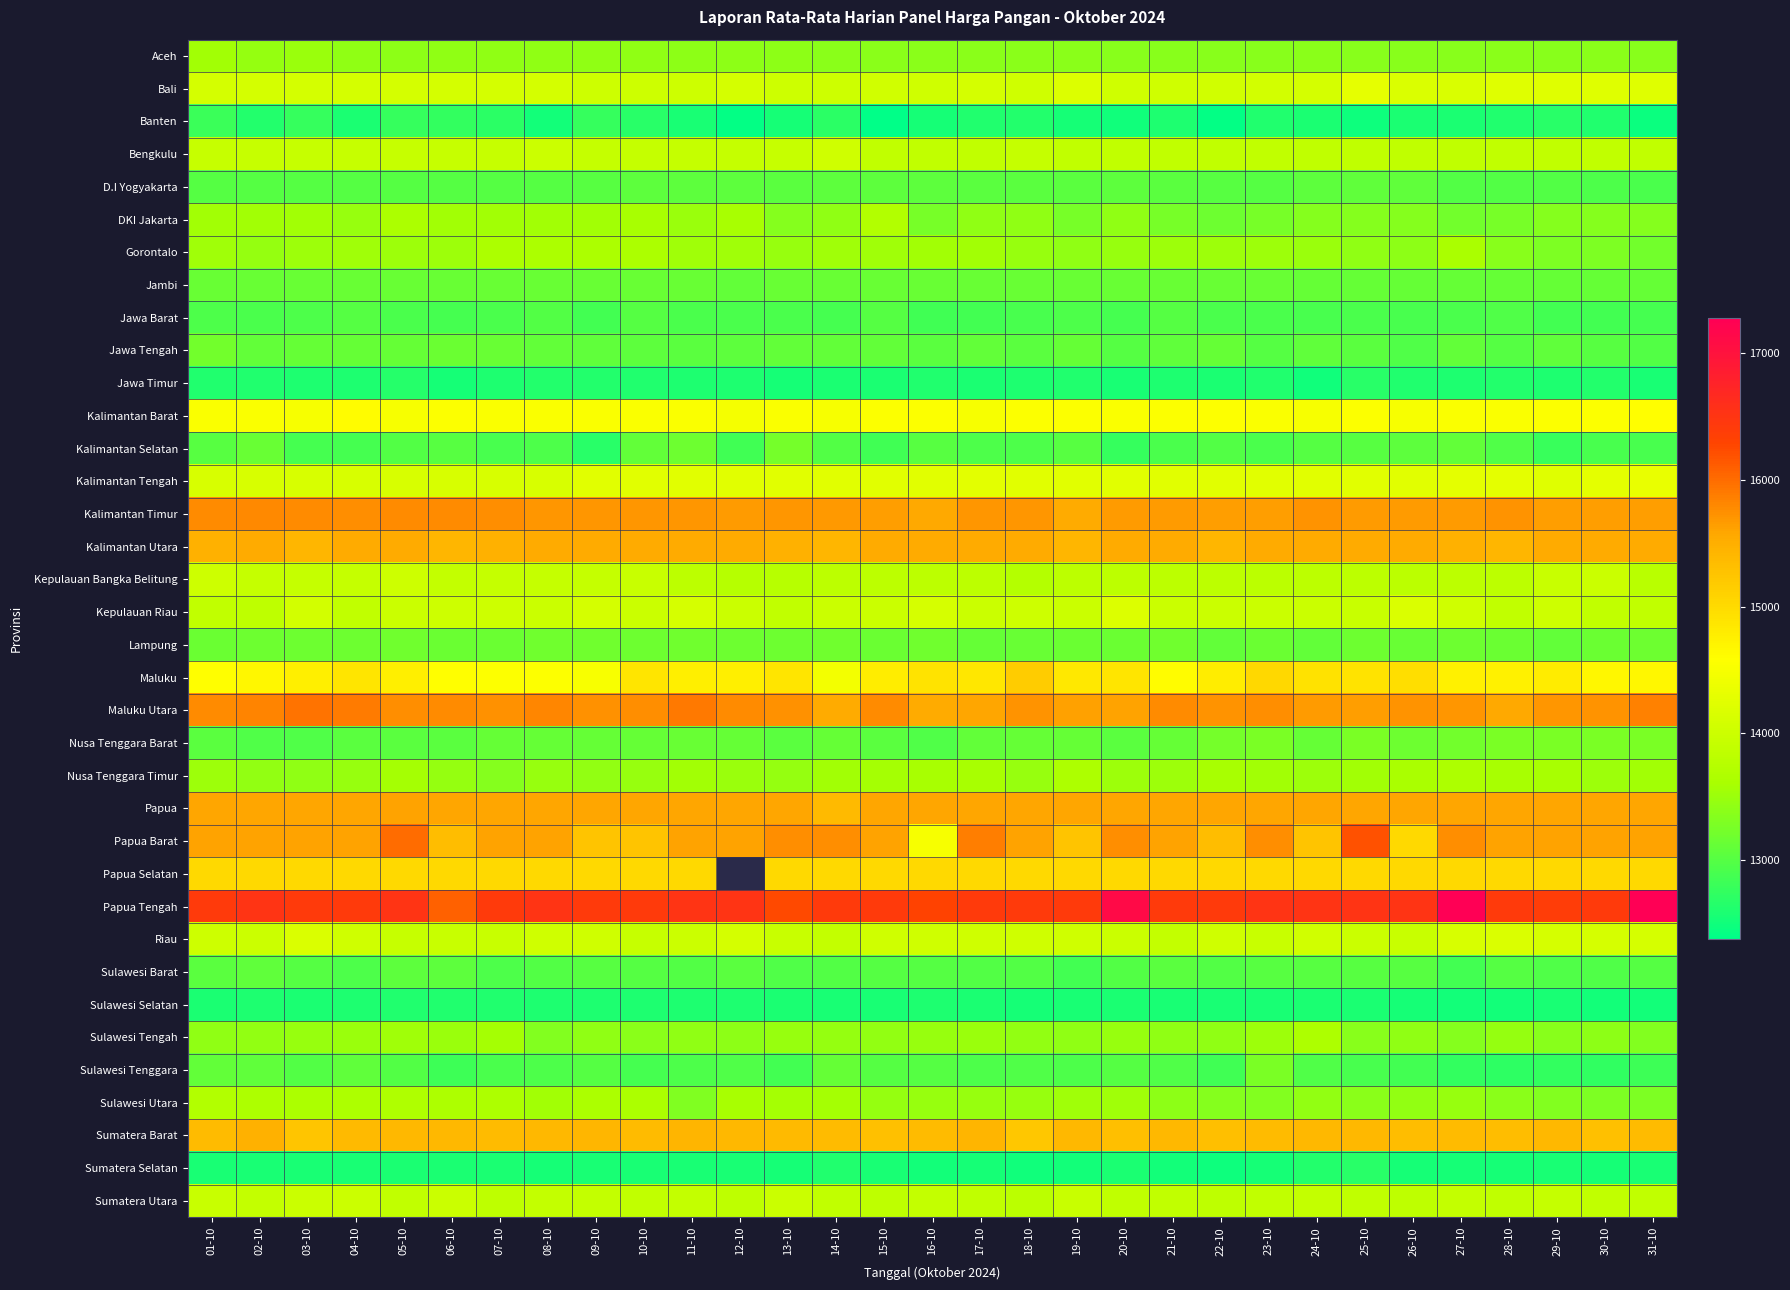

Reading left to right, list all the values displayed in this chart.

Aceh: 01-10=13544	02-10=13452	03-10=13490	04-10=13413	05-10=13397	06-10=13421	07-10=13421	08-10=13421	09-10=13421	10-10=13421	11-10=13402	12-10=13402	13-10=13402	14-10=13387	15-10=13387	16-10=13387	17-10=13387	18-10=13387	19-10=13387	20-10=13363	21-10=13362	22-10=13366	23-10=13366	24-10=13381	25-10=13366	26-10=13366	27-10=13366	28-10=13390	29-10=13364	30-10=13377	31-10=13365
Bali: 01-10=14085	02-10=14085	03-10=14085	04-10=14085	05-10=14085	06-10=14085	07-10=14085	08-10=14085	09-10=14008	10-10=14008	11-10=14008	12-10=14085	13-10=14008	14-10=14008	15-10=14042	16-10=14038	17-10=14085	18-10=14038	19-10=14182	20-10=14038	21-10=14038	22-10=14042	23-10=14077	24-10=14091	25-10=14308	26-10=14167	27-10=14154	28-10=14231	29-10=14231	30-10=14231	31-10=14231
Banten: 01-10=12800	02-10=12625	03-10=12775	04-10=12580	05-10=12775	06-10=12750	07-10=12692	08-10=12517	09-10=12770	10-10=12669	11-10=12558	12-10=12409	13-10=12542	14-10=12692	15-10=12375	16-10=12538	17-10=12615	18-10=12625	19-10=12542	20-10=12500	21-10=12600	22-10=12400	23-10=12615	24-10=12577	25-10=12483	26-10=12583	27-10=12583	28-10=12615	29-10=12667	30-10=12615	31-10=12455
Bengkulu: 01-10=13937	02-10=13937	03-10=13937	04-10=13937	05-10=13937	06-10=13937	07-10=13937	08-10=13990	09-10=13924	10-10=13917	11-10=13917	12-10=13917	13-10=13937	14-10=14029	15-10=13888	16-10=13888	17-10=13888	18-10=13921	19-10=13888	20-10=13888	21-10=13888	22-10=13888	23-10=13888	24-10=13863	25-10=13858	26-10=13858	27-10=13867	28-10=13888	29-10=13888	30-10=13888	31-10=13888
D.I Yogyakarta: 01-10=13000	02-10=13000	03-10=13000	04-10=13000	05-10=13000	06-10=13000	07-10=13000	08-10=13000	09-10=13014	10-10=13057	11-10=13057	12-10=13057	13-10=13033	14-10=13057	15-10=13057	16-10=13057	17-10=13043	18-10=13043	19-10=13043	20-10=13057	21-10=13043	22-10=13014	23-10=13000	24-10=13057	25-10=13071	26-10=13071	27-10=12986	28-10=12986	29-10=12971	30-10=12936	31-10=12929
DKI Jakarta: 01-10=13550	02-10=13550	03-10=13550	04-10=13467	05-10=13633	06-10=13550	07-10=13550	08-10=13550	09-10=13550	10-10=13583	11-10=13500	12-10=13600	13-10=13333	14-10=13417	15-10=13700	16-10=13250	17-10=13417	18-10=13417	19-10=13250	20-10=13417	21-10=13250	22-10=13167	23-10=13250	24-10=13333	25-10=13333	26-10=13333	27-10=13200	28-10=13250	29-10=13333	30-10=13333	31-10=13333
Gorontalo: 01-10=13531	02-10=13460	03-10=13509	04-10=13530	05-10=13513	06-10=13507	07-10=13630	08-10=13630	09-10=13630	10-10=13630	11-10=13536	12-10=13536	13-10=13470	14-10=13529	15-10=13536	16-10=13557	17-10=13557	18-10=13473	19-10=13411	20-10=13469	21-10=13511	22-10=13511	23-10=13511	24-10=13499	25-10=13425	26-10=13400	27-10=13612	28-10=13362	29-10=13279	30-10=13279	31-10=13204
Jambi: 01-10=13125	02-10=13125	03-10=13133	04-10=13133	05-10=13133	06-10=13133	07-10=13133	08-10=13133	09-10=13133	10-10=13133	11-10=13133	12-10=13092	13-10=13133	14-10=13133	15-10=13133	16-10=13133	17-10=13133	18-10=13133	19-10=13133	20-10=13133	21-10=13133	22-10=13125	23-10=13125	24-10=13117	25-10=13117	26-10=13117	27-10=13117	28-10=13117	29-10=13117	30-10=13117	31-10=13117
Jawa Barat: 01-10=12933	02-10=12929	03-10=12947	04-10=13007	05-10=12927	06-10=12882	07-10=12929	08-10=12986	09-10=12865	10-10=13002	11-10=12919	12-10=12919	13-10=12929	14-10=12888	15-10=12991	16-10=12844	17-10=12859	18-10=12896	19-10=12945	20-10=12890	21-10=13005	22-10=12924	23-10=12923	24-10=12902	25-10=12917	26-10=12907	27-10=12918	28-10=12959	29-10=12864	30-10=12863	31-10=12884
Jawa Tengah: 01-10=13210	02-10=13088	03-10=13106	04-10=13117	05-10=13119	06-10=13158	07-10=13133	08-10=13090	09-10=13074	10-10=13046	11-10=13041	12-10=13050	13-10=13087	14-10=13100	15-10=13100	16-10=13045	17-10=13100	18-10=13032	19-10=13112	20-10=13005	21-10=13078	22-10=13110	23-10=13006	24-10=13070	25-10=13041	26-10=12958	27-10=13096	28-10=12997	29-10=13068	30-10=13013	31-10=12985
Jawa Timur: 01-10=12622	02-10=12621	03-10=12586	04-10=12595	05-10=12644	06-10=12545	07-10=12602	08-10=12630	09-10=12632	10-10=12607	11-10=12596	12-10=12592	13-10=12539	14-10=12581	15-10=12582	16-10=12618	17-10=12584	18-10=12603	19-10=12621	20-10=12555	21-10=12601	22-10=12574	23-10=12620	24-10=12498	25-10=12665	26-10=12609	27-10=12595	28-10=12626	29-10=12601	30-10=12627	31-10=12562
Kalimantan Barat: 01-10=14529	02-10=14526	03-10=14500	04-10=14605	05-10=14500	06-10=14556	07-10=14528	08-10=14528	09-10=14529	10-10=14528	11-10=14528	12-10=14471	13-10=14528	14-10=14500	15-10=14553	16-10=14553	17-10=14500	18-10=14553	19-10=14556	20-10=14528	21-10=14553	22-10=14563	23-10=14528	24-10=14500	25-10=14553	26-10=14500	27-10=14528	28-10=14528	29-10=14553	30-10=14556	31-10=14579
Kalimantan Selatan: 01-10=13012	02-10=13137	03-10=12884	04-10=12882	05-10=12974	06-10=13010	07-10=12907	08-10=12934	09-10=12674	10-10=13097	11-10=13174	12-10=12849	13-10=13222	14-10=12975	15-10=12850	16-10=13016	17-10=12931	18-10=12942	19-10=13017	20-10=12763	21-10=12920	22-10=12985	23-10=12914	24-10=13002	25-10=13015	26-10=13049	27-10=13096	28-10=12963	29-10=12789	30-10=12908	31-10=12897
Kalimantan Tengah: 01-10=14125	02-10=14125	03-10=14125	04-10=14125	05-10=14125	06-10=14125	07-10=14125	08-10=14125	09-10=14250	10-10=14250	11-10=14250	12-10=14250	13-10=14250	14-10=14250	15-10=14250	16-10=14250	17-10=14256	18-10=14250	19-10=14250	20-10=14250	21-10=14250	22-10=14250	23-10=14250	24-10=14251	25-10=14250	26-10=14250	27-10=14281	28-10=14281	29-10=14219	30-10=14281	31-10=14333
Kalimantan Timur: 01-10=15773	02-10=15794	03-10=15773	04-10=15755	05-10=15773	06-10=15780	07-10=15748	08-10=15691	09-10=15691	10-10=15691	11-10=15691	12-10=15651	13-10=15691	14-10=15676	15-10=15643	16-10=15556	17-10=15691	18-10=15691	19-10=15542	20-10=15655	21-10=15655	22-10=15640	23-10=15640	24-10=15712	25-10=15655	26-10=15655	27-10=15655	28-10=15715	29-10=15640	30-10=15640	31-10=15640
Kalimantan Utara: 01-10=15474	02-10=15540	03-10=15402	04-10=15540	05-10=15540	06-10=15402	07-10=15474	08-10=15540	09-10=15540	10-10=15540	11-10=15540	12-10=15540	13-10=15474	14-10=15402	15-10=15540	16-10=15540	17-10=15540	18-10=15540	19-10=15402	20-10=15540	21-10=15540	22-10=15402	23-10=15540	24-10=15540	25-10=15540	26-10=15540	27-10=15474	28-10=15402	29-10=15540	30-10=15540	31-10=15540
Kepulauan Bangka Belitung: 01-10=14012	02-10=13921	03-10=13921	04-10=13921	05-10=14012	06-10=13894	07-10=13912	08-10=13921	09-10=13912	10-10=13959	11-10=13830	12-10=13739	13-10=13757	14-10=13812	15-10=13830	16-10=13821	17-10=13830	18-10=13730	19-10=13830	20-10=13821	21-10=13821	22-10=13830	23-10=13794	24-10=13821	25-10=13830	26-10=13803	27-10=13821	28-10=13830	29-10=13958	30-10=13967	31-10=13776
Kepulauan Riau: 01-10=13888	02-10=13844	03-10=14075	04-10=13888	05-10=13975	06-10=14013	07-10=14013	08-10=13978	09-10=14089	10-10=13978	11-10=14100	12-10=13978	13-10=13871	14-10=13978	15-10=13975	16-10=14100	17-10=13978	18-10=14013	19-10=13978	20-10=14186	21-10=13967	22-10=13978	23-10=13967	24-10=13975	25-10=13956	26-10=14157	27-10=14025	28-10=13870	29-10=14013	30-10=13870	31-10=13870
Lampung: 01-10=13158	02-10=13163	03-10=13167	04-10=13163	05-10=13189	06-10=13143	07-10=13142	08-10=13189	09-10=13189	10-10=13161	11-10=13189	12-10=13167	13-10=13163	14-10=13184	15-10=13142	16-10=13195	17-10=13118	18-10=13124	19-10=13153	20-10=13147	21-10=13189	22-10=13100	23-10=13144	24-10=13100	25-10=13179	26-10=13133	27-10=13179	28-10=13147	29-10=13100	30-10=13153	31-10=13169
Maluku: 01-10=14594	02-10=14664	03-10=14750	04-10=14869	05-10=14755	06-10=14593	07-10=14565	08-10=14561	09-10=14506	10-10=14866	11-10=14759	12-10=14767	13-10=14883	14-10=14460	15-10=14778	16-10=14889	17-10=14855	18-10=15163	19-10=14845	20-10=14867	21-10=14605	22-10=14780	23-10=15025	24-10=14913	25-10=14895	26-10=14960	27-10=14739	28-10=14748	29-10=14806	30-10=14667	31-10=14669
Maluku Utara: 01-10=15773	02-10=15833	03-10=15944	04-10=15889	05-10=15750	06-10=15773	07-10=15727	08-10=15813	09-10=15727	10-10=15750	11-10=15900	12-10=15773	13-10=15727	14-10=15550	15-10=15773	16-10=15550	17-10=15591	18-10=15722	19-10=15625	20-10=15600	21-10=15773	22-10=15708	23-10=15750	24-10=15667	25-10=15650	26-10=15708	27-10=15700	28-10=15556	29-10=15700	30-10=15708	31-10=15850
Nusa Tenggara Barat: 01-10=13038	02-10=12958	03-10=12962	04-10=13038	05-10=13038	06-10=13042	07-10=13115	08-10=13115	09-10=13115	10-10=13115	11-10=13125	12-10=13115	13-10=13042	14-10=13115	15-10=13045	16-10=12955	17-10=13100	18-10=13115	19-10=13115	20-10=13042	21-10=13115	22-10=13231	23-10=13262	24-10=13108	25-10=13262	26-10=13167	27-10=13200	28-10=13262	29-10=13262	30-10=13262	31-10=13262
Nusa Tenggara Timur: 01-10=13511	02-10=13443	03-10=13419	04-10=13467	05-10=13567	06-10=13464	07-10=13345	08-10=13480	09-10=13443	10-10=13479	11-10=13557	12-10=13502	13-10=13464	14-10=13557	15-10=13564	16-10=13586	17-10=13598	18-10=13482	19-10=13640	20-10=13514	21-10=13524	22-10=13584	23-10=13560	24-10=13520	25-10=13549	26-10=13602	27-10=13643	28-10=13586	29-10=13588	30-10=13506	31-10=13557
Papua: 01-10=15583	02-10=15583	03-10=15583	04-10=15583	05-10=15611	06-10=15583	07-10=15583	08-10=15583	09-10=15583	10-10=15583	11-10=15583	12-10=15583	13-10=15583	14-10=15381	15-10=15583	16-10=15583	17-10=15583	18-10=15583	19-10=15583	20-10=15583	21-10=15583	22-10=15583	23-10=15583	24-10=15583	25-10=15583	26-10=15583	27-10=15583	28-10=15583	29-10=15583	30-10=15583	31-10=15583
Papua Barat: 01-10=15600	02-10=15600	03-10=15600	04-10=15600	05-10=16000	06-10=15333	07-10=15600	08-10=15600	09-10=15250	10-10=15250	11-10=15600	12-10=15600	13-10=15750	14-10=15750	15-10=15600	16-10=14500	17-10=15875	18-10=15600	19-10=15250	20-10=15750	21-10=15600	22-10=15333	23-10=15750	24-10=15250	25-10=16200	26-10=15000	27-10=15750	28-10=15600	29-10=15600	30-10=15600	31-10=15600
Papua Selatan: 01-10=15000	02-10=15000	03-10=15000	04-10=15000	05-10=15000	06-10=15000	07-10=15000	08-10=15000	09-10=15000	10-10=15000	11-10=15000	12-10=0	13-10=15000	14-10=15000	15-10=15000	16-10=15000	17-10=15000	18-10=15000	19-10=15000	20-10=15000	21-10=15000	22-10=15000	23-10=15000	24-10=15000	25-10=15000	26-10=15000	27-10=15000	28-10=15000	29-10=15000	30-10=15000	31-10=15000
Papua Tengah: 01-10=16419	02-10=16521	03-10=16417	04-10=16417	05-10=16521	06-10=16083	07-10=16417	08-10=16521	09-10=16417	10-10=16417	11-10=16521	12-10=16521	13-10=16250	14-10=16417	15-10=16417	16-10=16317	17-10=16417	18-10=16417	19-10=16417	20-10=17111	21-10=16417	22-10=16417	23-10=16521	24-10=16528	25-10=16528	26-10=16521	27-10=17278	28-10=16417	29-10=16396	30-10=16417	31-10=17278
Riau: 01-10=14021	02-10=14002	03-10=14158	04-10=14033	05-10=13945	06-10=13949	07-10=13947	08-10=14036	09-10=14033	10-10=13936	11-10=14000	12-10=14082	13-10=13949	14-10=13895	15-10=14033	16-10=14033	17-10=14033	18-10=14038	19-10=14031	20-10=13969	21-10=13895	22-10=14036	23-10=13956	24-10=14049	25-10=13971	26-10=13964	27-10=14122	28-10=14169	29-10=14115	30-10=14115	31-10=14115
Sulawesi Barat: 01-10=13033	02-10=13079	03-10=13004	04-10=12948	05-10=13054	06-10=13054	07-10=12948	08-10=12979	09-10=13017	10-10=13004	11-10=12979	12-10=13033	13-10=12954	14-10=12979	15-10=13004	16-10=13004	17-10=12979	18-10=12979	19-10=12872	20-10=12979	21-10=13029	22-10=12976	23-10=13017	24-10=13017	25-10=13017	26-10=13017	27-10=12867	28-10=12992	29-10=12967	30-10=12967	31-10=12992
Sulawesi Selatan: 01-10=12584	02-10=12600	03-10=12584	04-10=12594	05-10=12609	06-10=12609	07-10=12609	08-10=12594	09-10=12594	10-10=12594	11-10=12594	12-10=12588	13-10=12578	14-10=12563	15-10=12563	16-10=12586	17-10=12578	18-10=12547	19-10=12559	20-10=12577	21-10=12559	22-10=12553	23-10=12559	24-10=12575	25-10=12575	26-10=12544	27-10=12528	28-10=12528	29-10=12559	30-10=12513	31-10=12525
Sulawesi Tengah: 01-10=13411	02-10=13436	03-10=13475	04-10=13490	05-10=13534	06-10=13487	07-10=13572	08-10=13328	09-10=13411	10-10=13387	11-10=13411	12-10=13405	13-10=13470	14-10=13452	15-10=13446	16-10=13470	17-10=13499	18-10=13446	19-10=13418	20-10=13468	21-10=13411	22-10=13417	23-10=13505	24-10=13658	25-10=13358	26-10=13411	27-10=13343	28-10=13461	29-10=13366	30-10=13405	31-10=13324
Sulawesi Tenggara: 01-10=13100	02-10=13072	03-10=12983	04-10=13083	05-10=12972	06-10=12825	07-10=12928	08-10=12932	09-10=12989	10-10=12876	11-10=12932	12-10=12958	13-10=12859	14-10=13103	15-10=12992	16-10=12992	17-10=12936	18-10=12950	19-10=12936	20-10=12997	21-10=12961	22-10=12838	23-10=13263	24-10=12950	25-10=12902	26-10=12863	27-10=12746	28-10=12713	29-10=12746	30-10=12723	31-10=12819
Sulawesi Utara: 01-10=13704	02-10=13646	03-10=13627	04-10=13643	05-10=13672	06-10=13646	07-10=13654	08-10=13549	09-10=13626	10-10=13620	11-10=13305	12-10=13599	13-10=13571	14-10=13567	15-10=13462	16-10=13479	17-10=13485	18-10=13479	19-10=13543	20-10=13541	21-10=13400	22-10=13347	23-10=13321	24-10=13439	25-10=13387	26-10=13439	27-10=13474	28-10=13385	29-10=13332	30-10=13289	31-10=13289
Sumatera Barat: 01-10=15358	02-10=15459	03-10=15242	04-10=15379	05-10=15397	06-10=15386	07-10=15356	08-10=15397	09-10=15417	10-10=15356	11-10=15439	12-10=15384	13-10=15379	14-10=15349	15-10=15288	16-10=15362	17-10=15421	18-10=15213	19-10=15397	20-10=15317	21-10=15397	22-10=15307	23-10=15356	24-10=15397	25-10=15392	26-10=15325	27-10=15356	28-10=15333	29-10=15392	30-10=15302	31-10=15356
Sumatera Selatan: 01-10=12558	02-10=12558	03-10=12558	04-10=12558	05-10=12581	06-10=12583	07-10=12581	08-10=12539	09-10=12558	10-10=12558	11-10=12558	12-10=12558	13-10=12537	14-10=12609	15-10=12558	16-10=12513	17-10=12535	18-10=12504	19-10=12513	20-10=12581	21-10=12513	22-10=12489	23-10=12535	24-10=12626	25-10=12680	26-10=12535	27-10=12537	28-10=12535	29-10=12548	30-10=12535	31-10=12548
Sumatera Utara: 01-10=13959	02-10=13898	03-10=13977	04-10=13986	05-10=13885	06-10=13979	07-10=13839	08-10=13906	09-10=13896	10-10=13871	11-10=13899	12-10=13844	13-10=13970	14-10=13883	15-10=13847	16-10=13893	17-10=13866	18-10=13799	19-10=13949	20-10=13861	21-10=13881	22-10=13847	23-10=13872	24-10=13896	25-10=13853	26-10=13843	27-10=13899	28-10=13850	29-10=13908	30-10=13883	31-10=13883